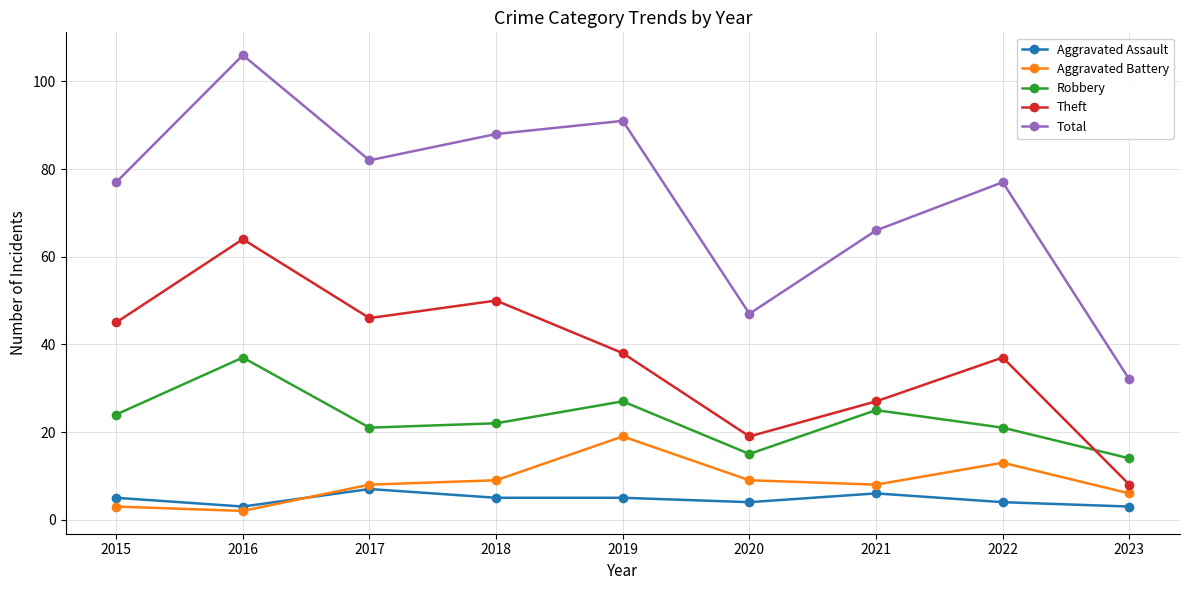

True or false: Robbery and Total intersect in this chart.

False